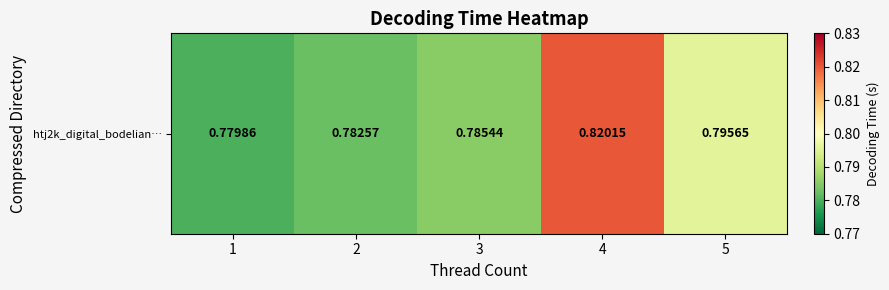

Count the values in the range 0 to 1.

5